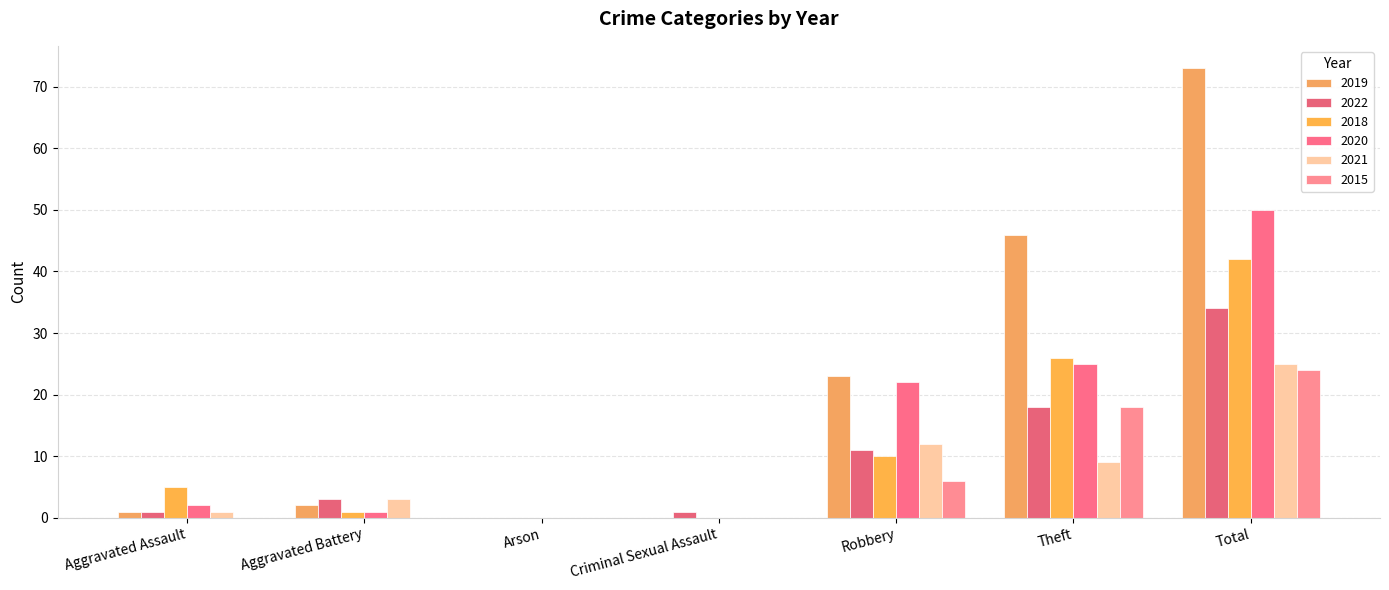

What is the sum of the 2015 values at Robbery and Arson?

6